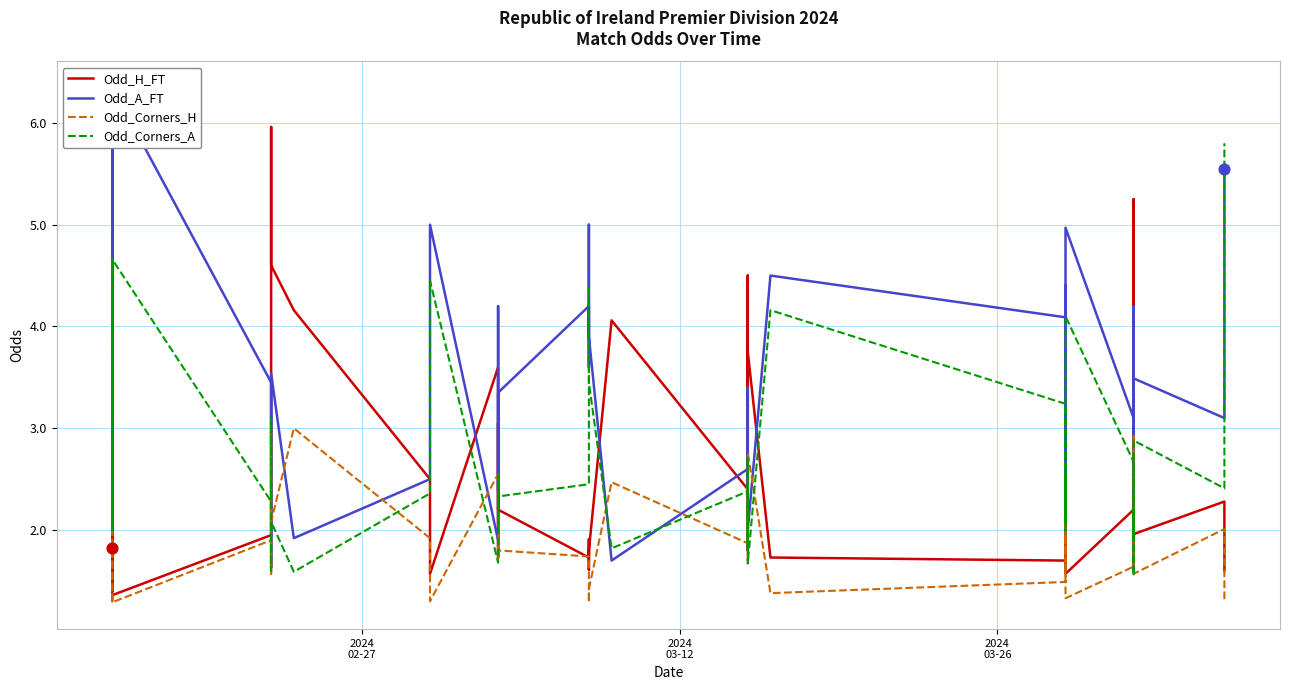

Which series contains the highest Y value?

Odd_A_FT